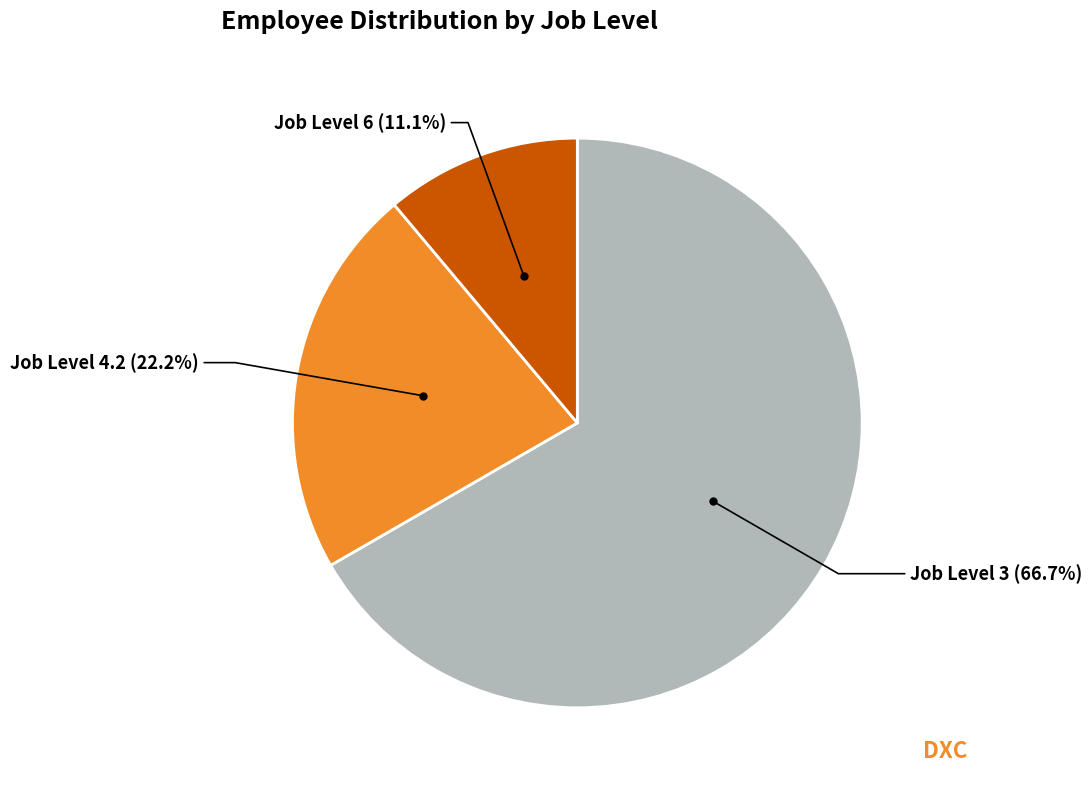

Is there any slice that represents more than half of the pie?

Yes